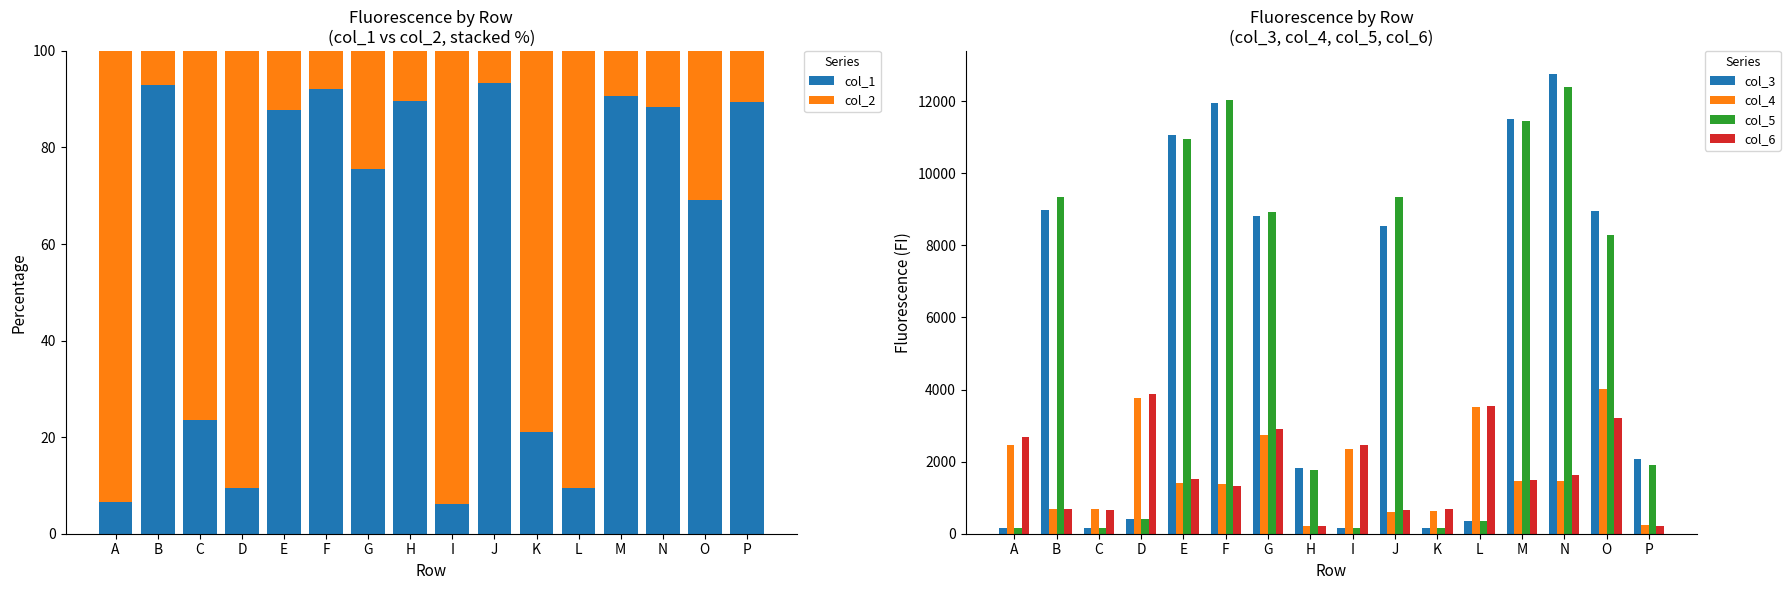

What is the difference between the col_4 values at D and K?

3134